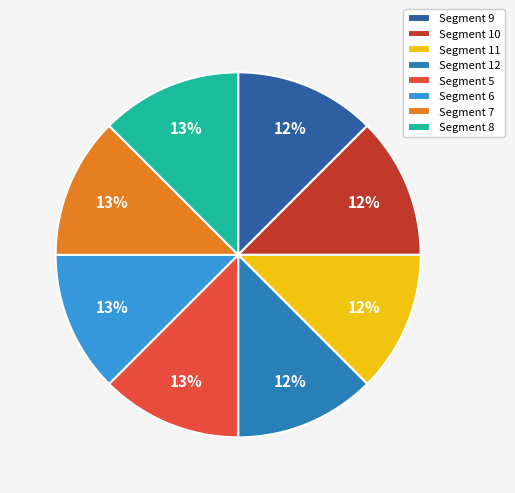

Is there any slice that represents more than half of the pie?

No